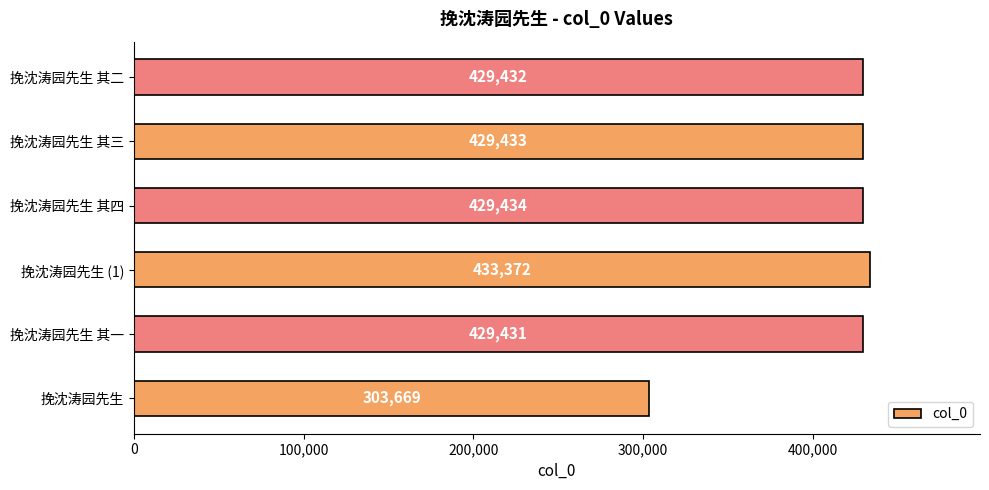

List the labels in order of value, largest first.

挽沈涛园先生 (1), 挽沈涛园先生 其四, 挽沈涛园先生 其三, 挽沈涛园先生 其二, 挽沈涛园先生 其一, 挽沈涛园先生